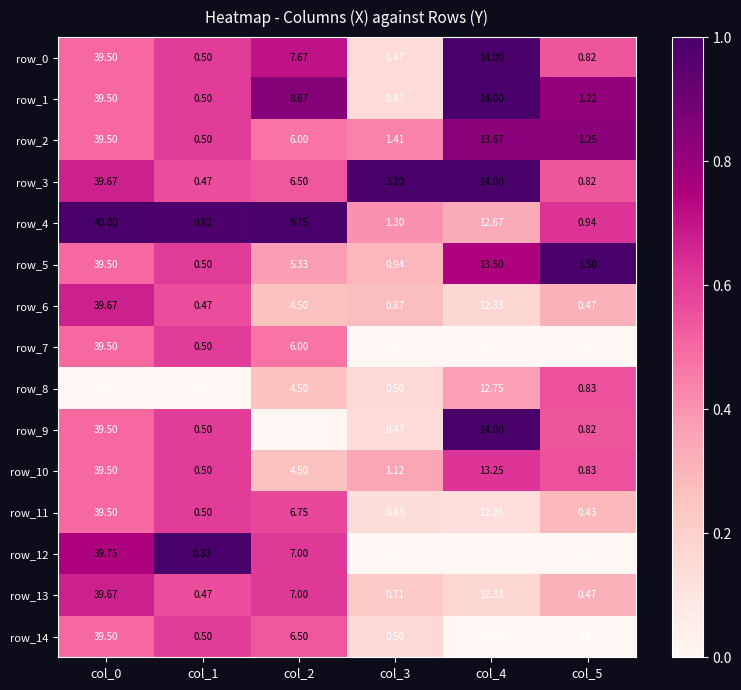

The row_2 series shows 0.1 at col_2. True or false?

False